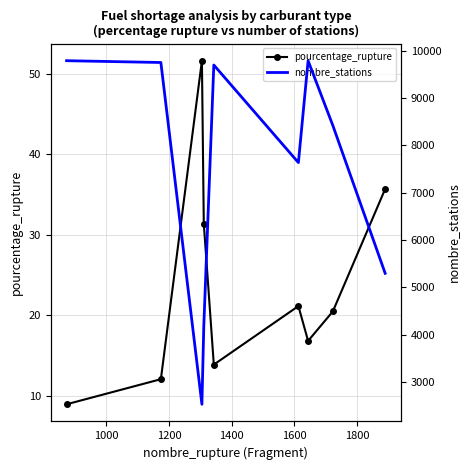

What is the sum of all nombre_stations values?

67076.0